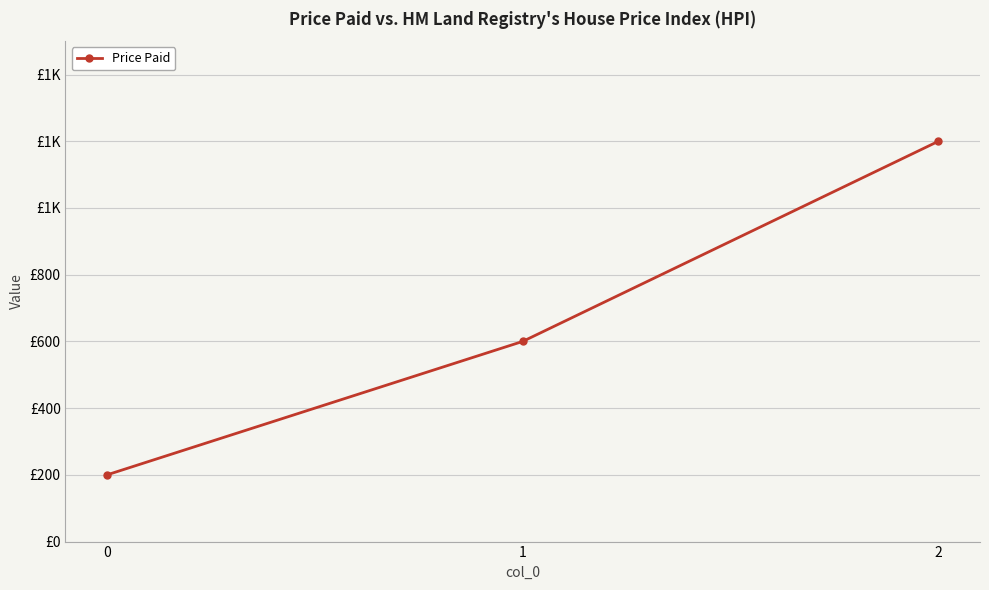

At which category does the chart reach its peak across all series?

2